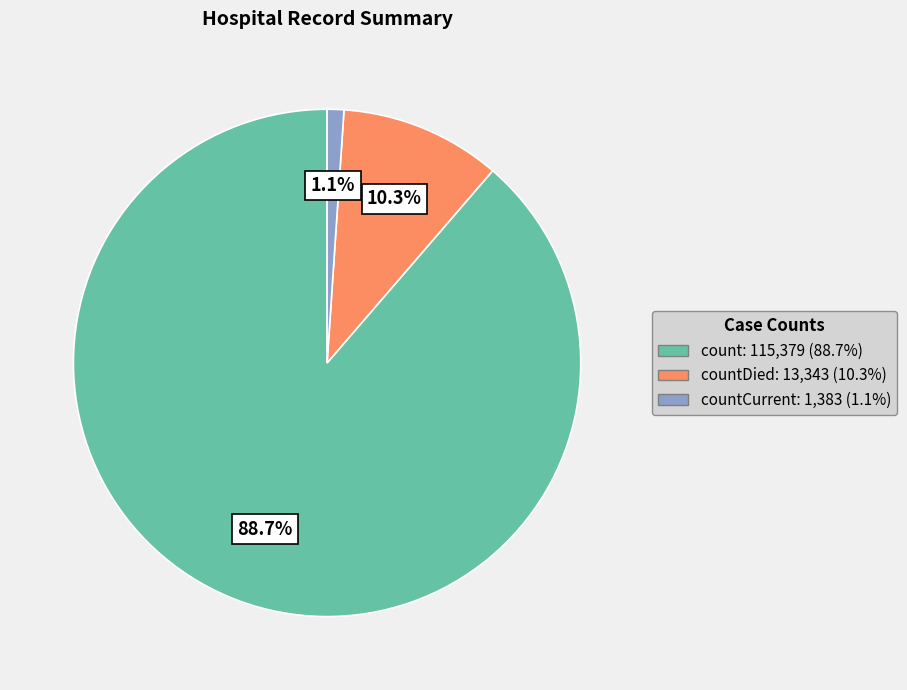

How many segments does this pie chart have?

3